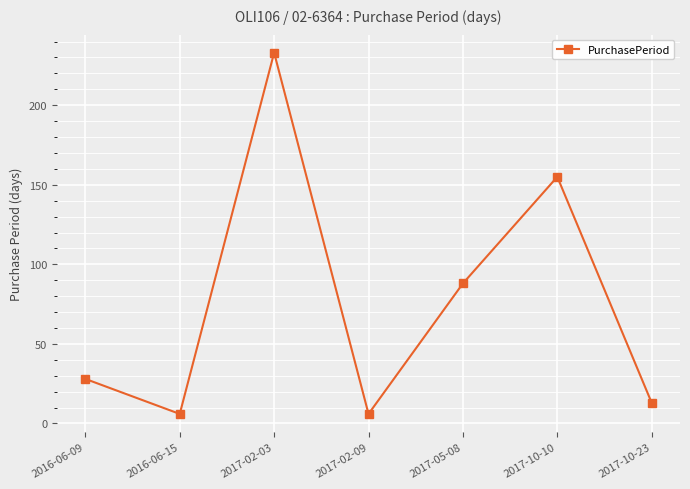

True or false: the data shows 233 at 2017-02-03.

True